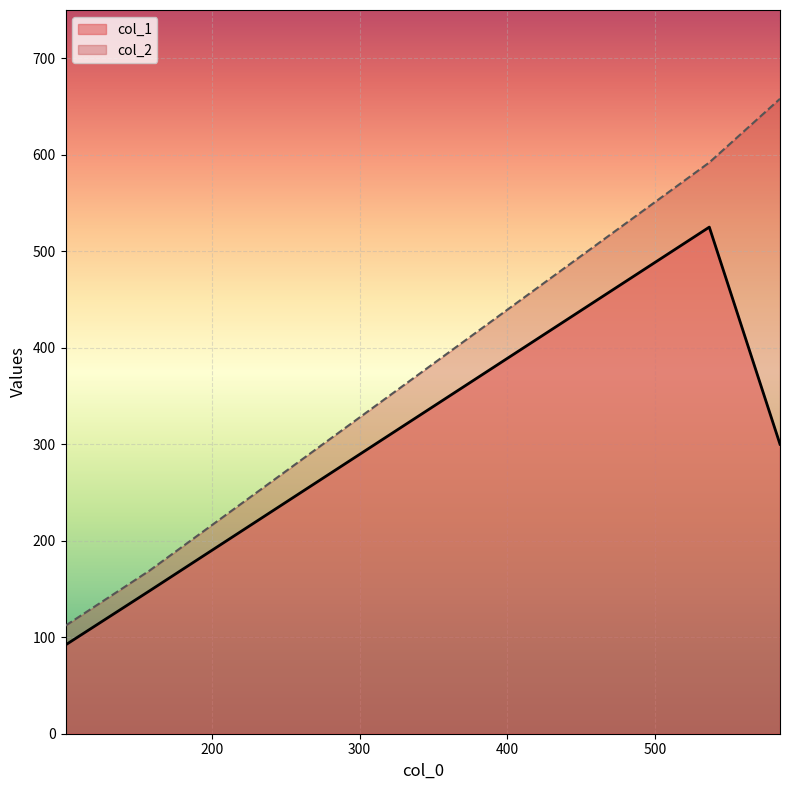

What is the total value across all series at 584.5?

958